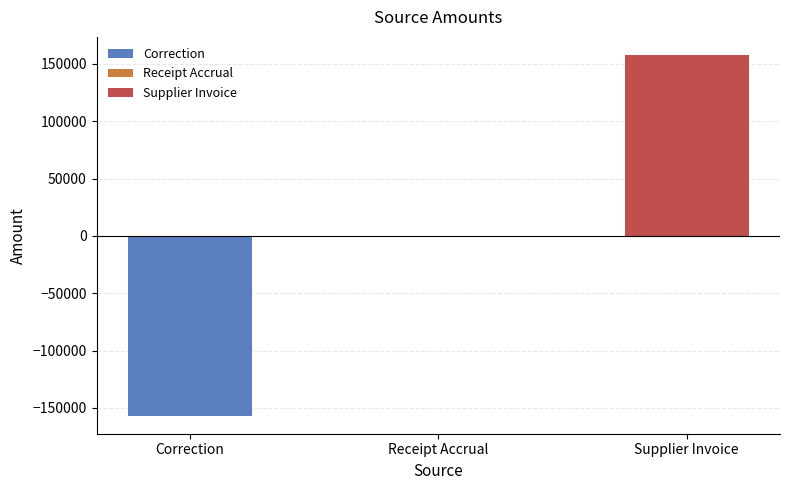

What is the label of the 2nd bar from the right?

Receipt Accrual